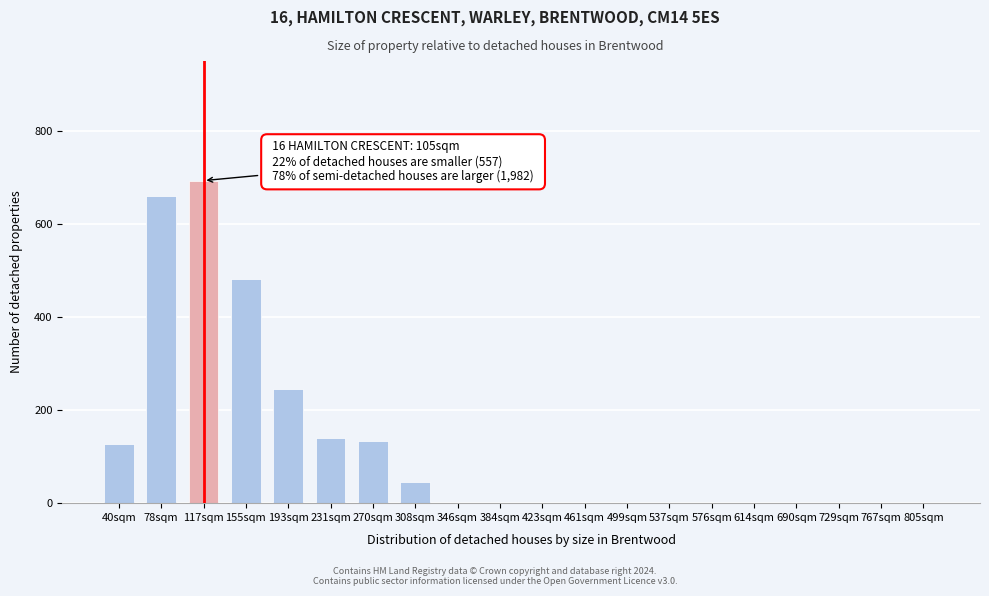

Reading right to left, transcribe all the data shown in this chart.

805sqm=0	767sqm=0	729sqm=0	690sqm=0	614sqm=0	576sqm=0	537sqm=0	499sqm=0	461sqm=0	423sqm=0	384sqm=0	346sqm=0	308sqm=46	270sqm=133	231sqm=139	193sqm=246	155sqm=481	117sqm=693	78sqm=660	40sqm=128